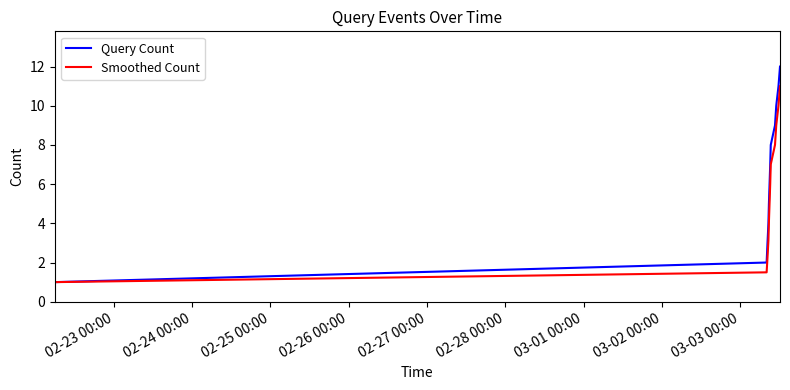

Which series has the largest total across all categories?

Query Count